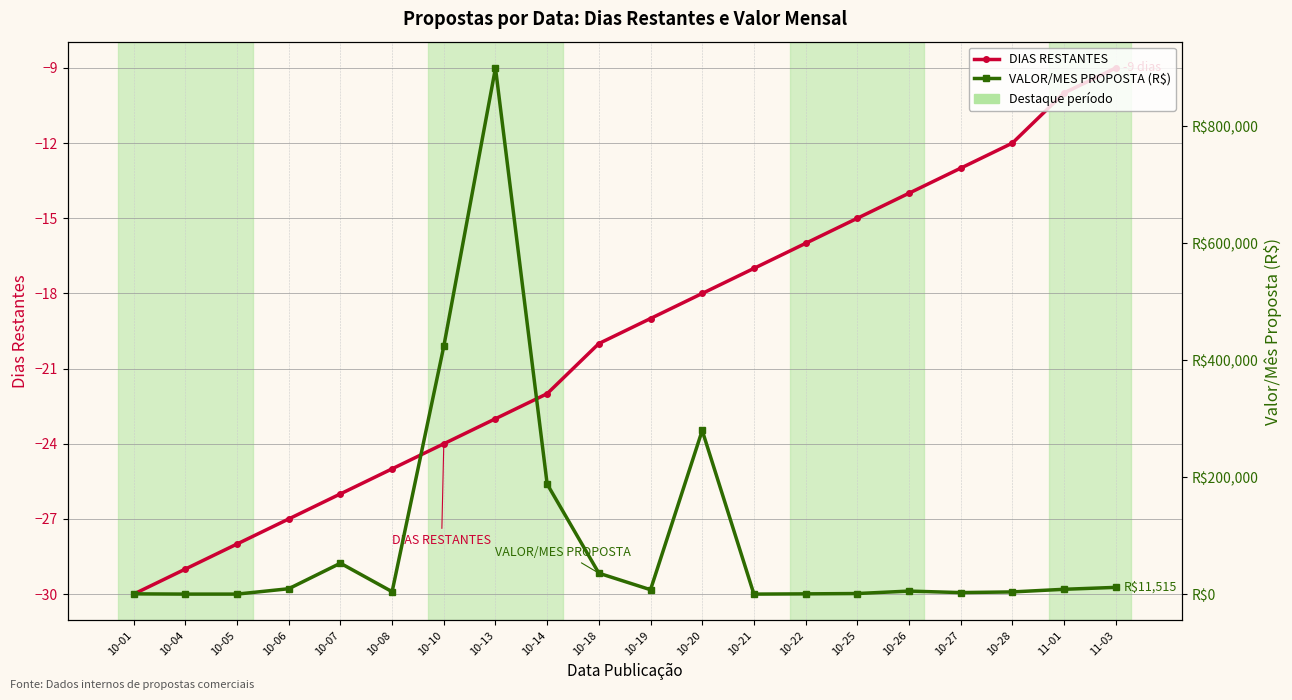

Which series changed the most between 10-21 and 11-01?

VALOR/MES PROPOSTA (R$)